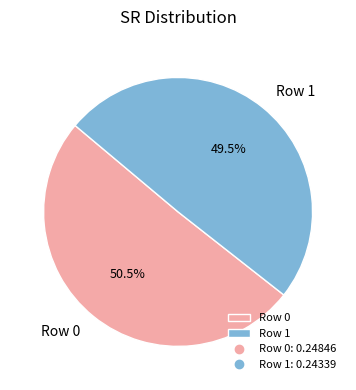

Between Row 0 and Row 1, which is larger?

Row 0